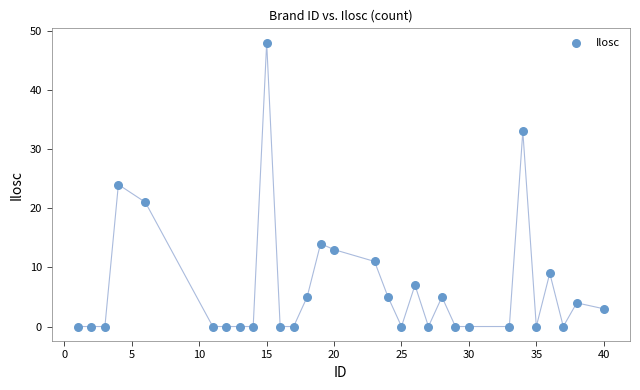

What is the range of Y values (max minus min)?

48